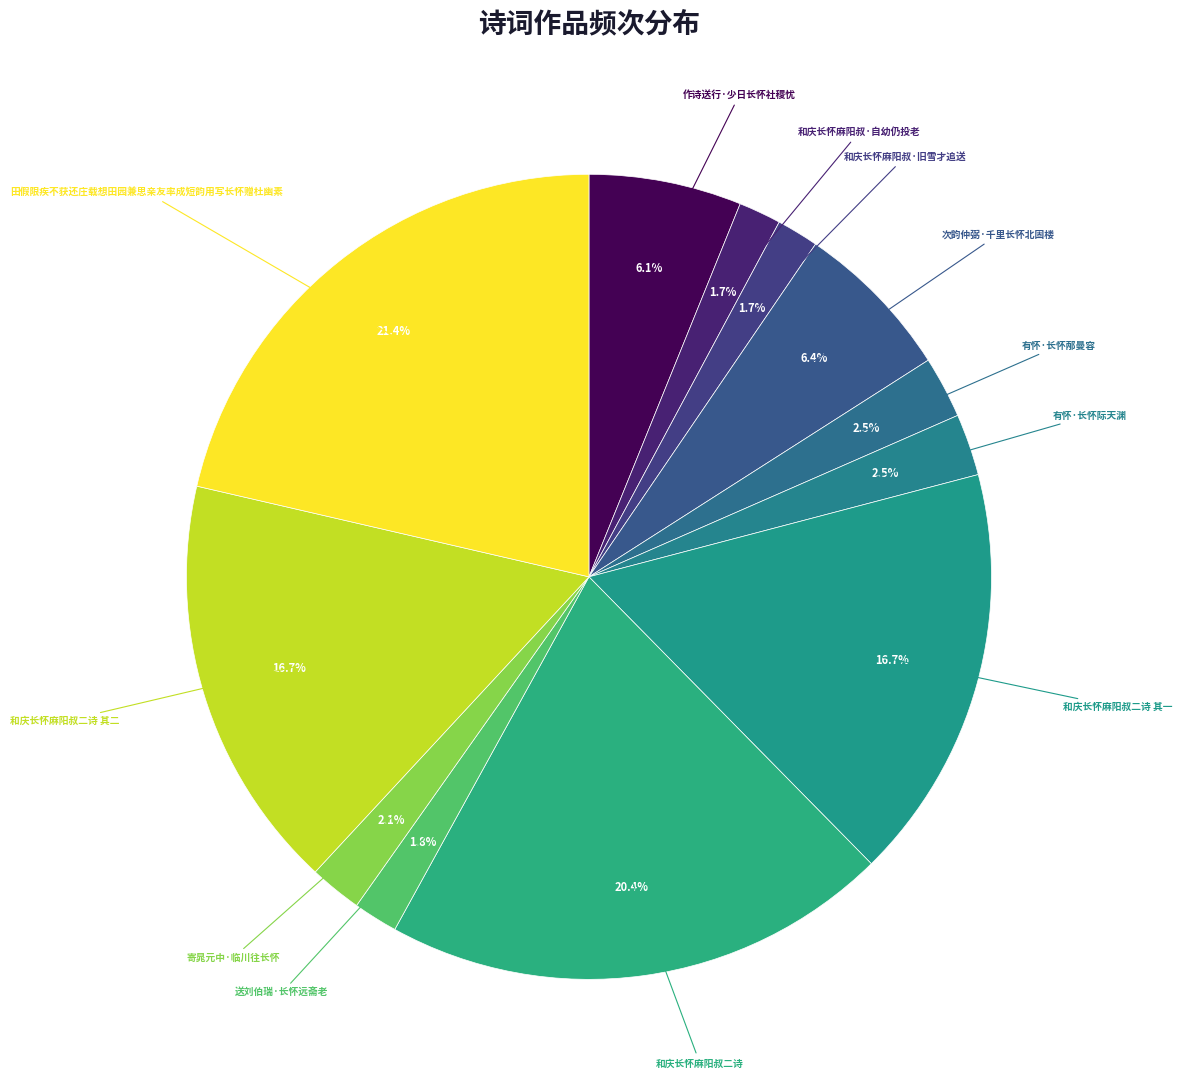

How many segments does this pie chart have?

12